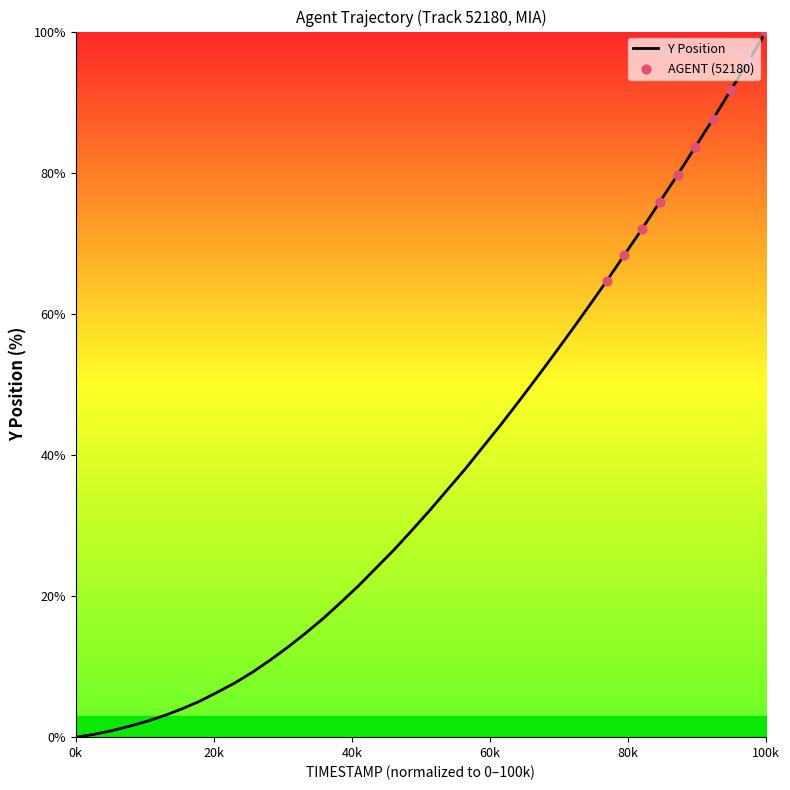

What is the greatest value displayed?

100.0